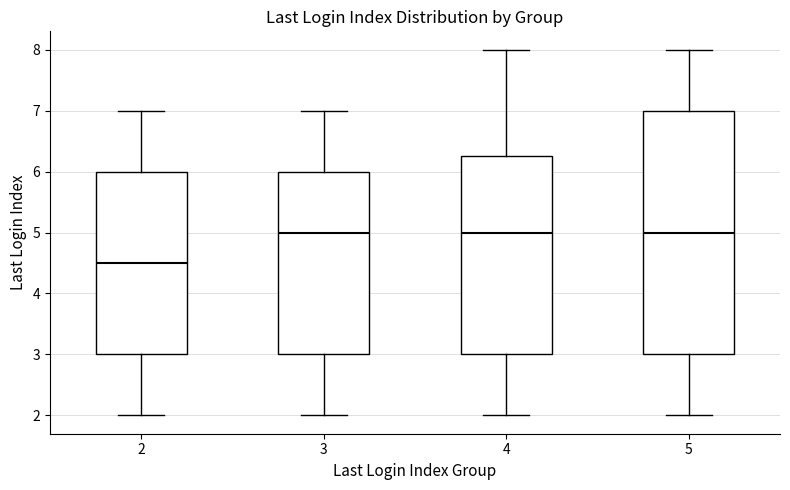

Where does the upper whisker of the box at x = 3 end on the y-axis? The values are not printed on the chart, so give them approximately, as read against the axis.

7.0